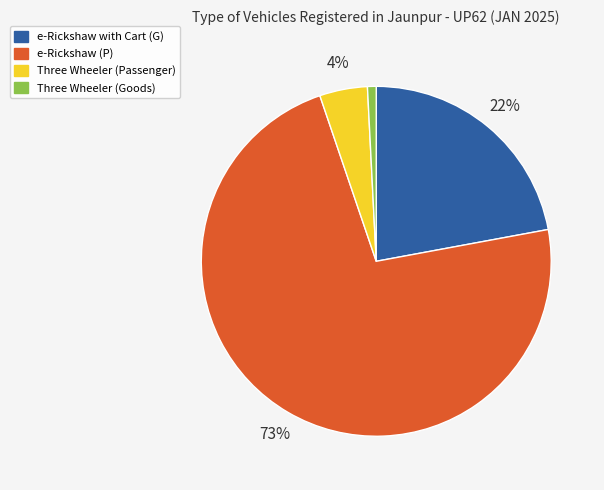

Between Three Wheeler (Goods) and Three Wheeler (Passenger), which is larger?

Three Wheeler (Passenger)